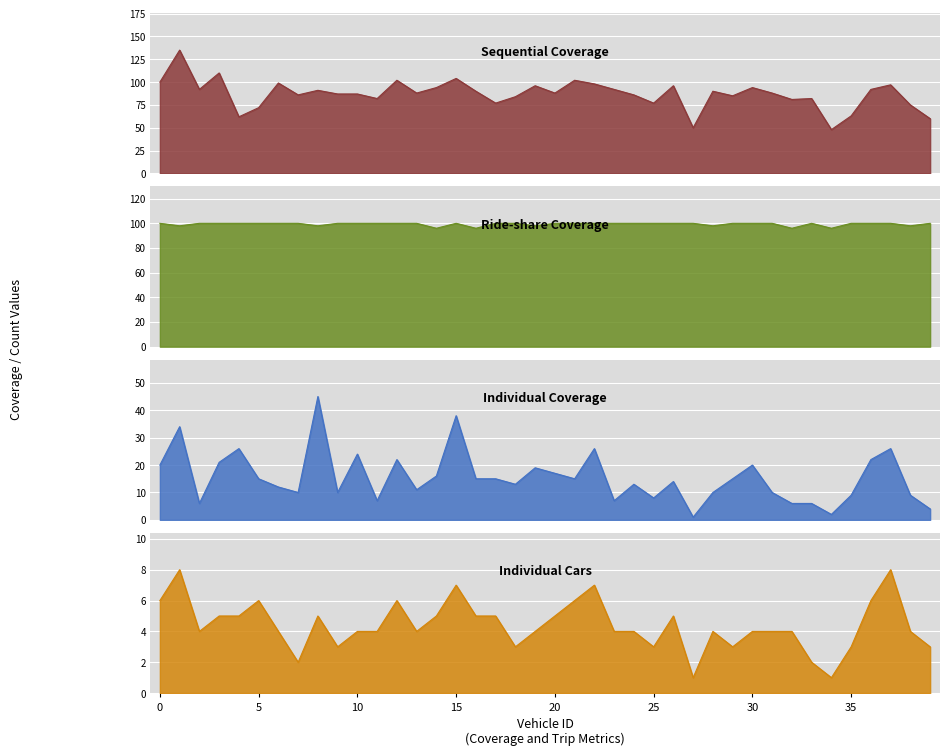

What is the difference between the highest and lowest values at 3?

105